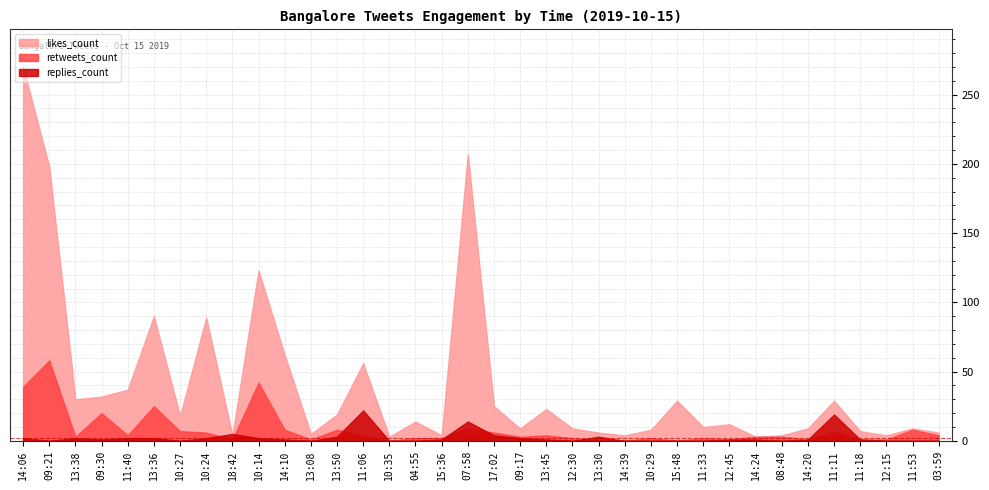

Is it true that likes_count equals 9 at 12:30?

True